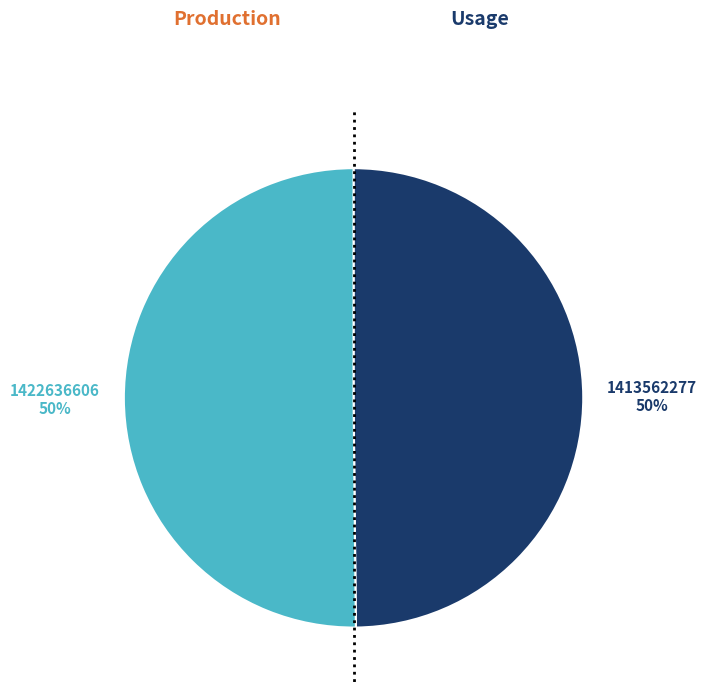

Count the number of slices in the pie.

2